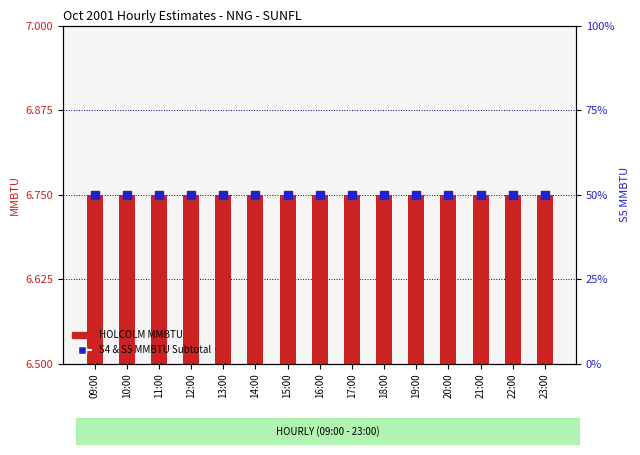

Which series has the largest Y range (max minus min)?

HOLCOLM MMBTU